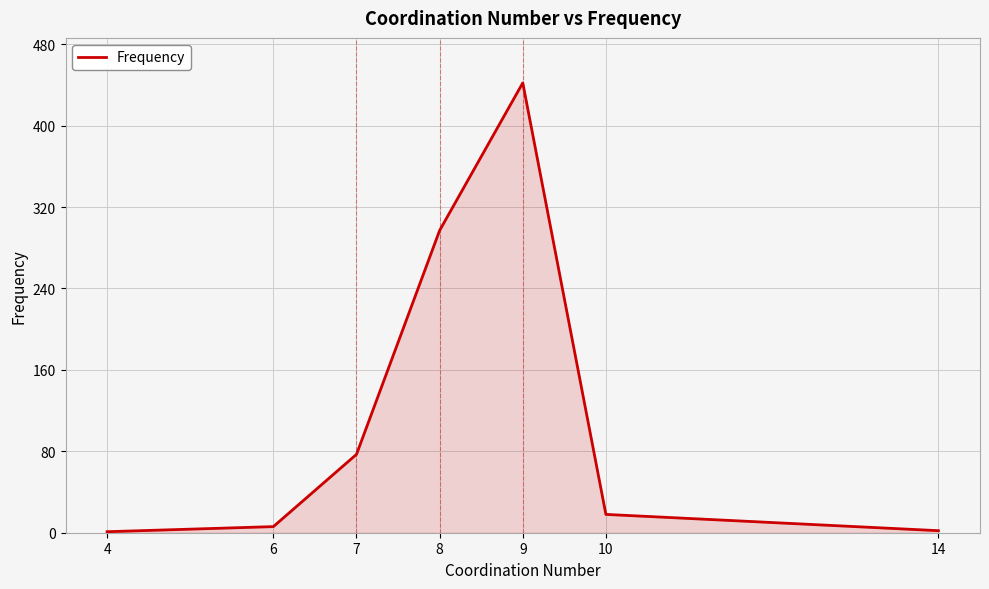

Where is the data nearest to the value 221?

8